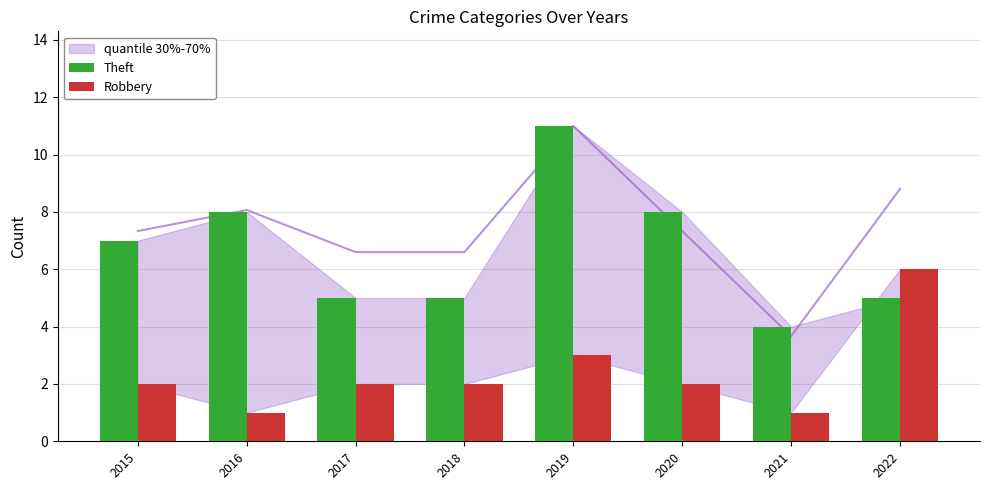

Reading left to right, what are all the values shown in this chart?

Theft: 2015=7	2016=8	2017=5	2018=5	2019=11	2020=8	2021=4	2022=5
Robbery: 2015=2	2016=1	2017=2	2018=2	2019=3	2020=2	2021=1	2022=6